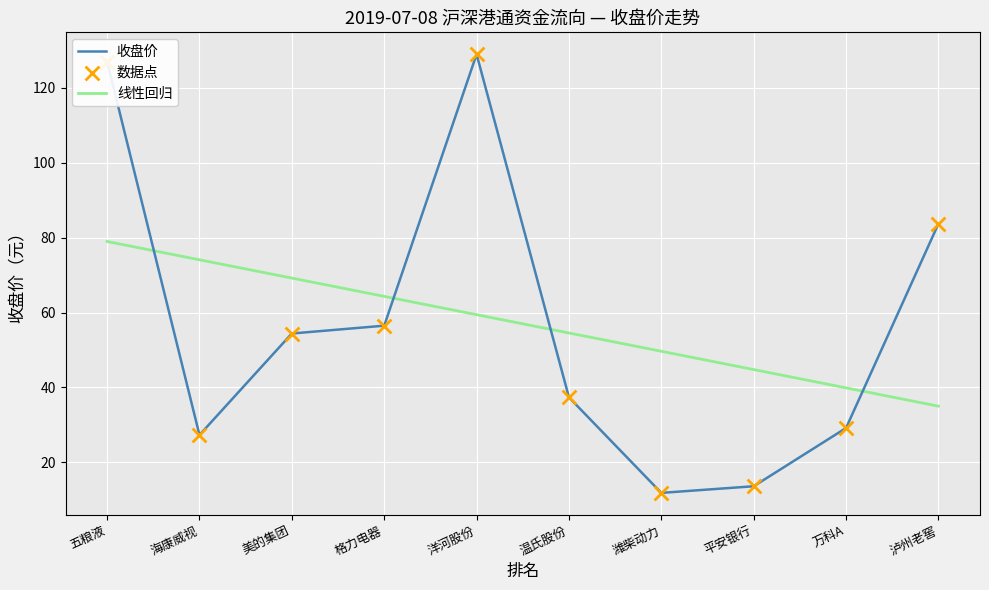

Which has a higher value, 格力电器 or 美的集团?

格力电器